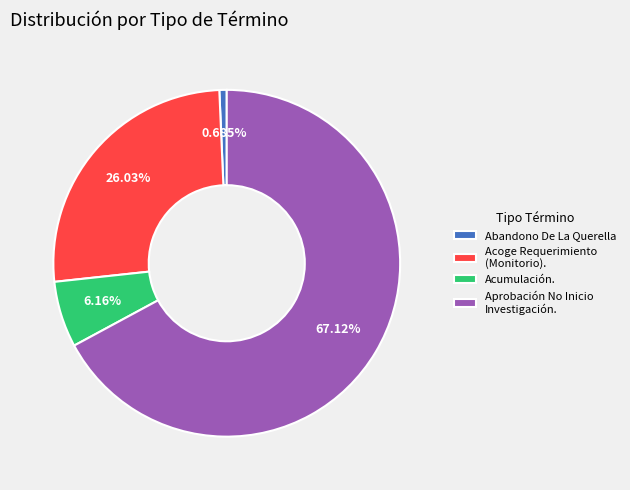

Between Abandono De La Querella and Acumulación., which is larger?

Acumulación.